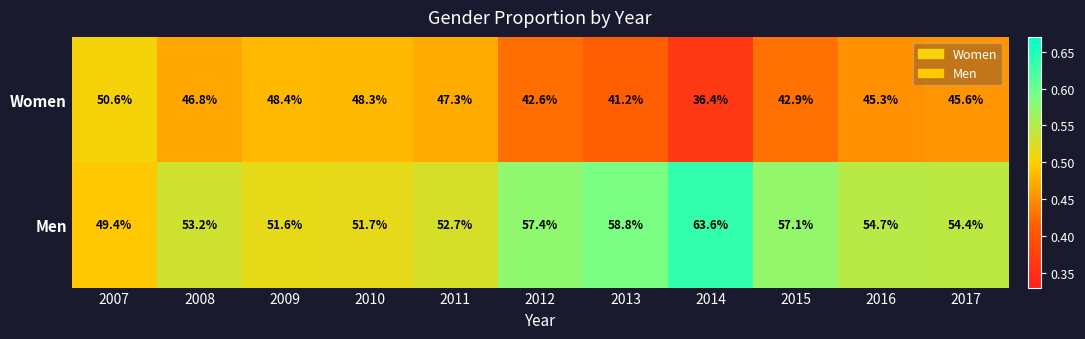

At which label does Women reach its peak?

2007